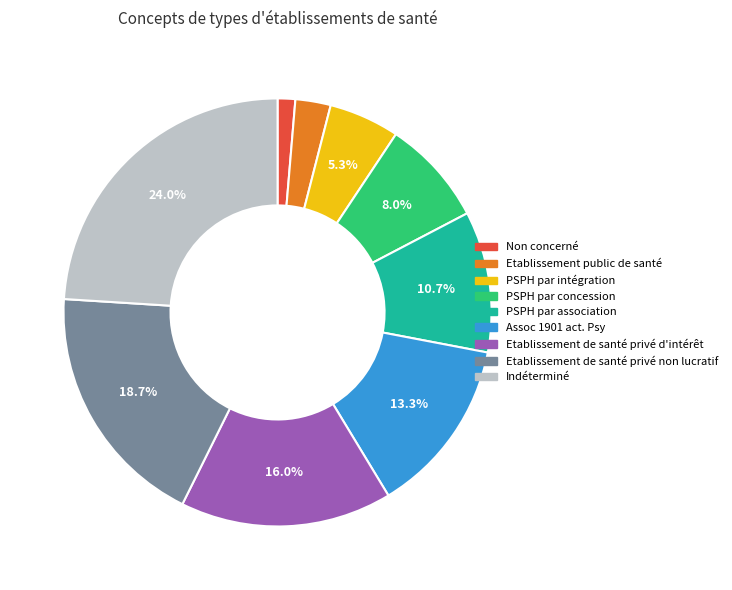

What is the total percentage of PSPH par association and PSPH par concession?

18.7%